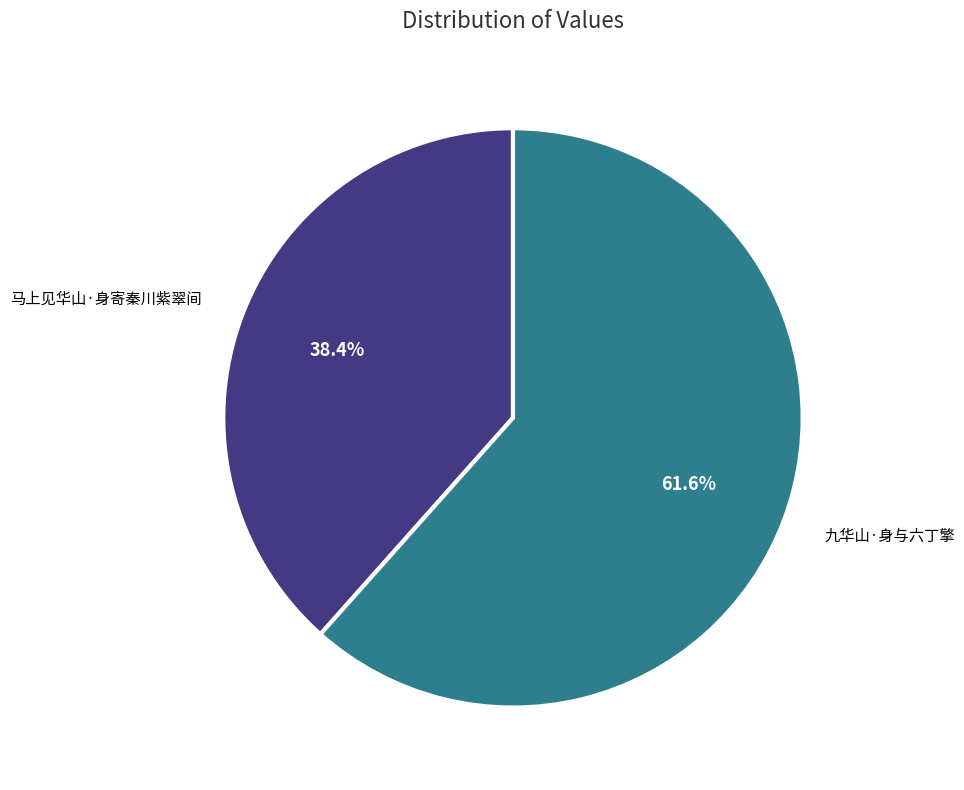

Is there a majority slice in this chart?

Yes